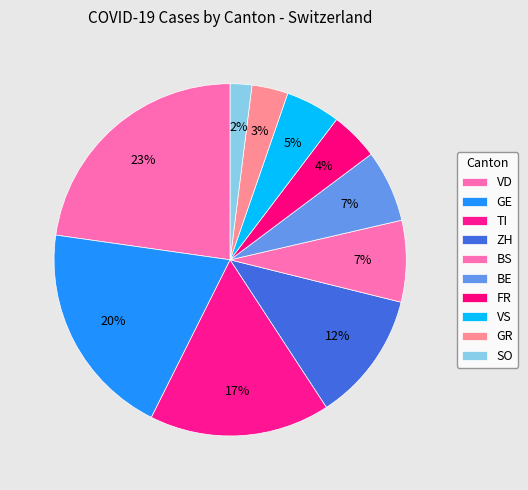

To the nearest percent, what is the difference between the FR and SO slice percentages?

2%